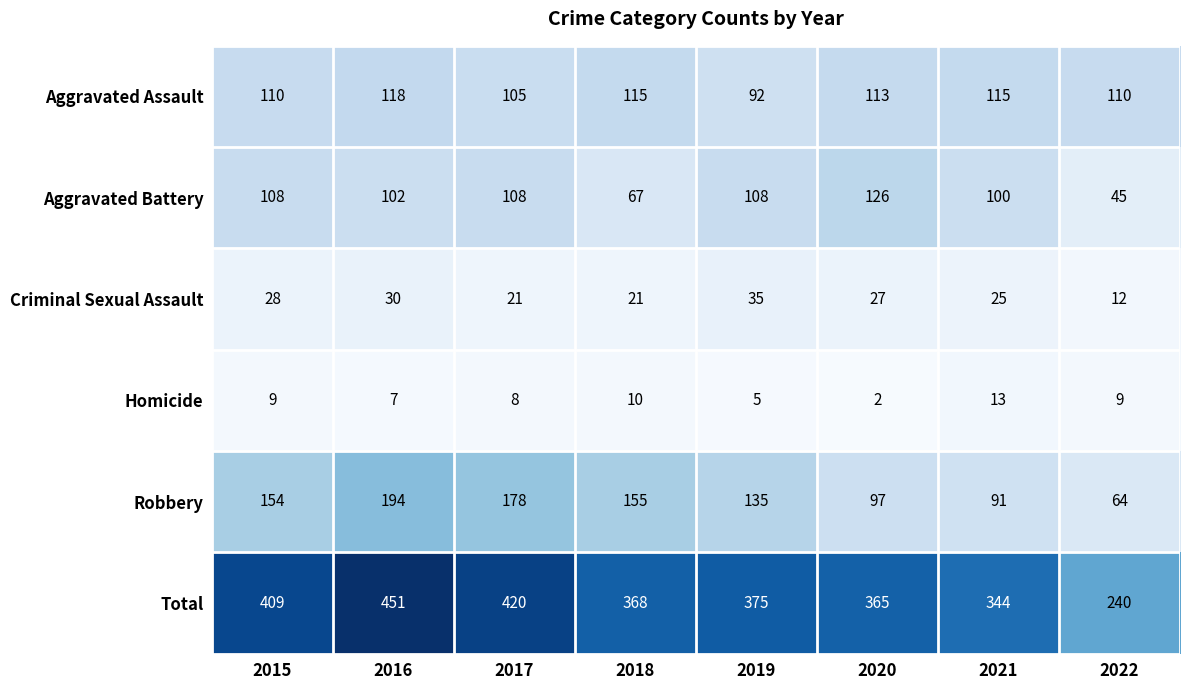

The value of Robbery at 2020 is 97. True or false?

True